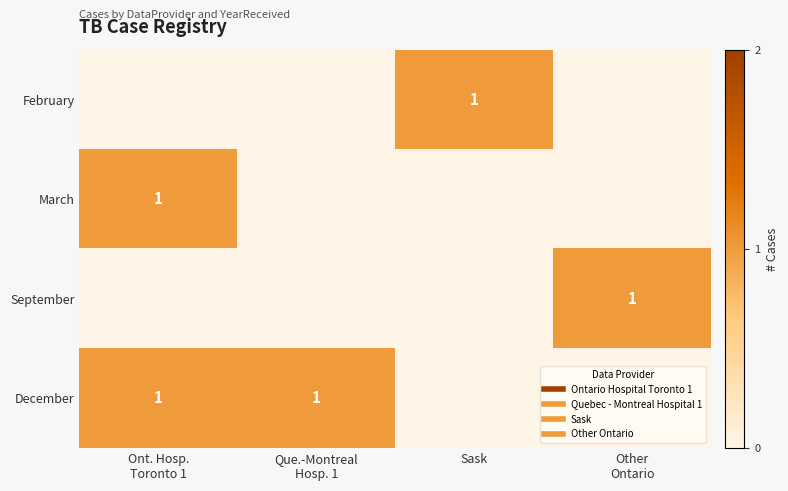

What is the maximum value shown in the chart?

1